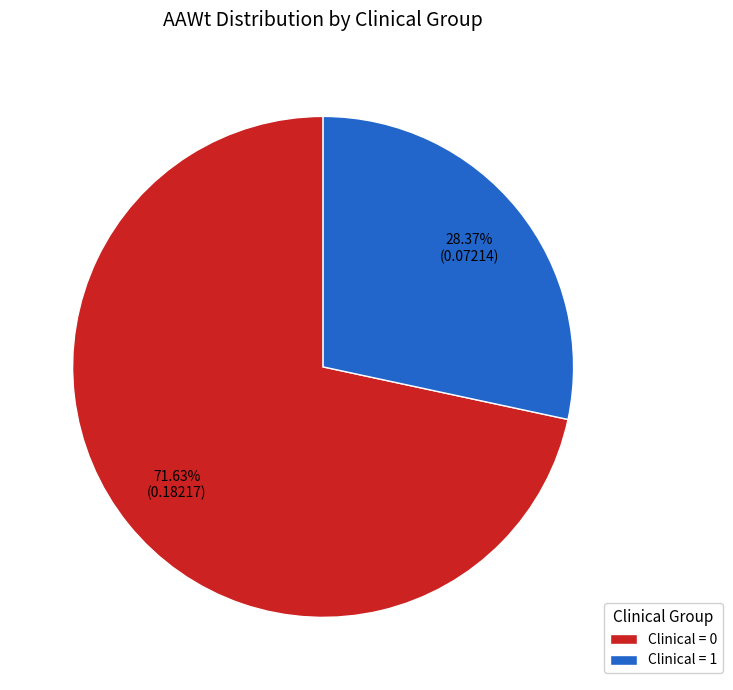

Rank the categories by value from lowest to highest.

Clinical = 1, Clinical = 0